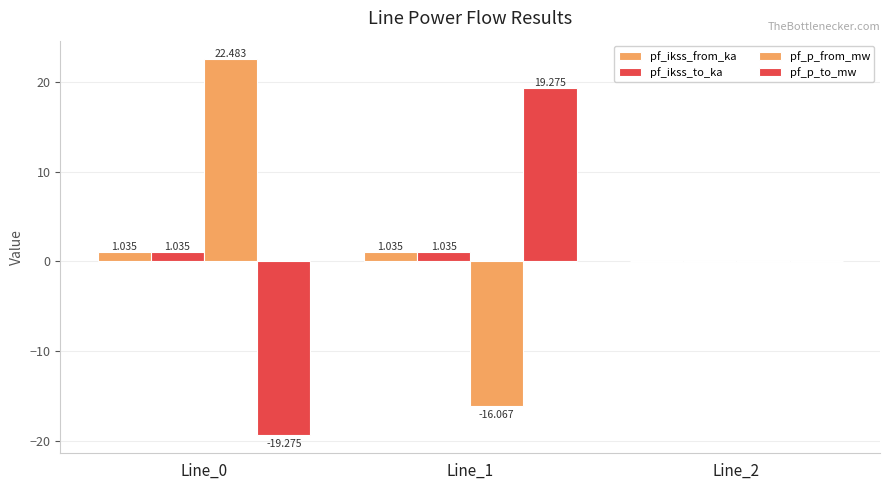

Rank the series at Line_2 from lowest to highest value.

pf_ikss_from_ka, pf_ikss_to_ka, pf_p_from_mw, pf_p_to_mw